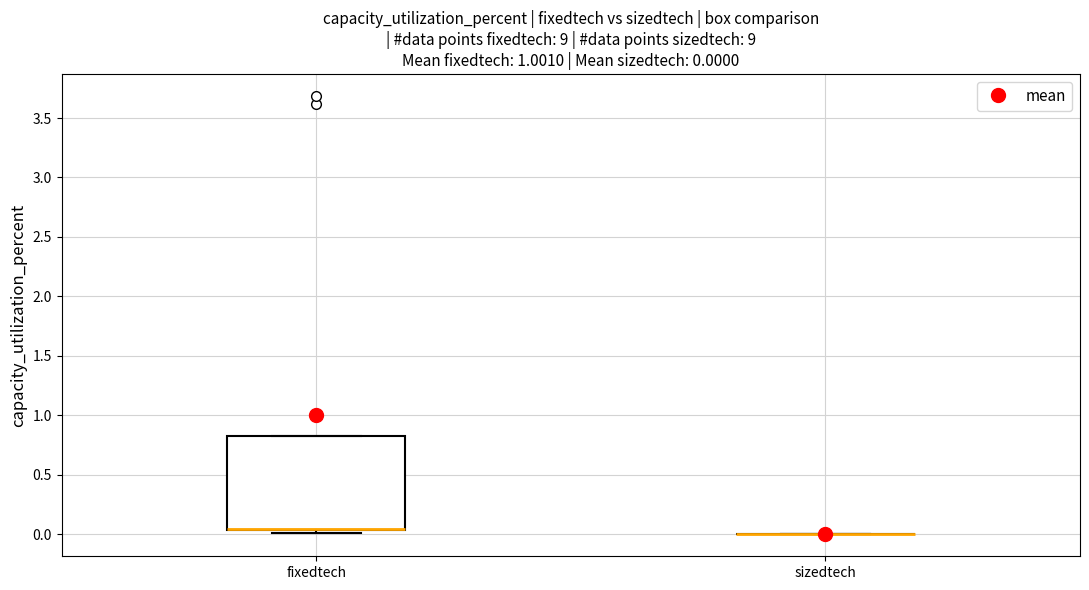

Comparing the boxes themselves (not the whiskers), which one is the tallest?

fixedtech